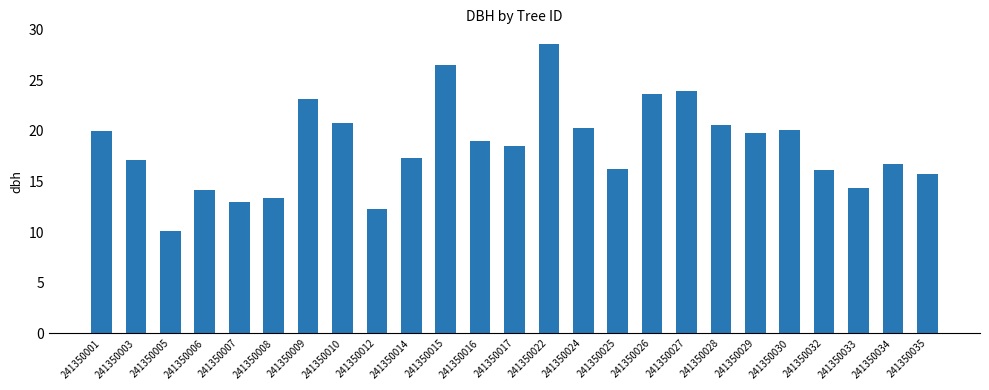

Are the bars grouped side by side (vs. stacked)?

No